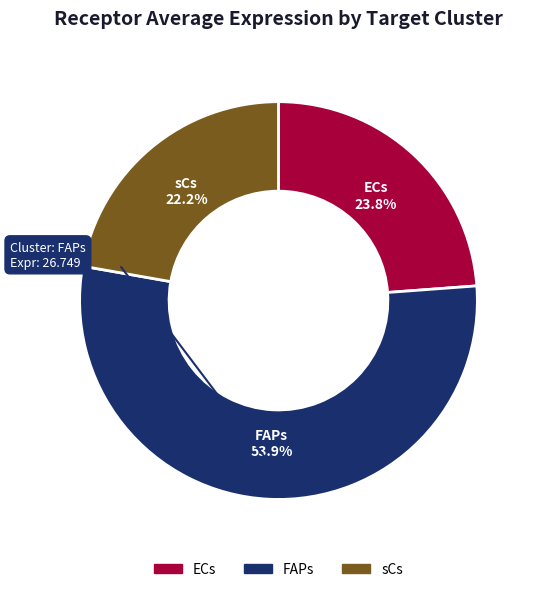

Which category has the smallest portion of the pie?

sCs